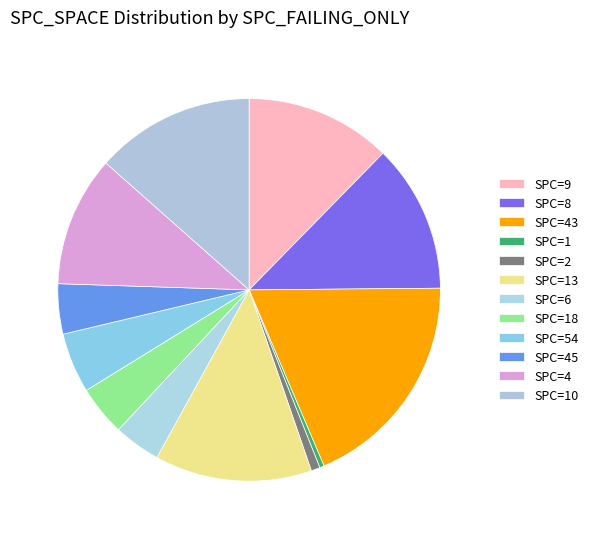

Count the number of slices in the pie.

12